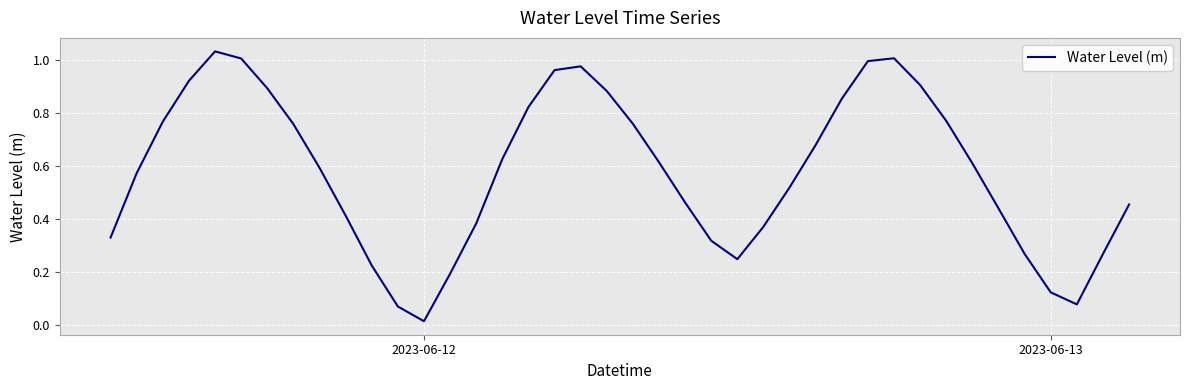

What is the sum of all values?

23.2